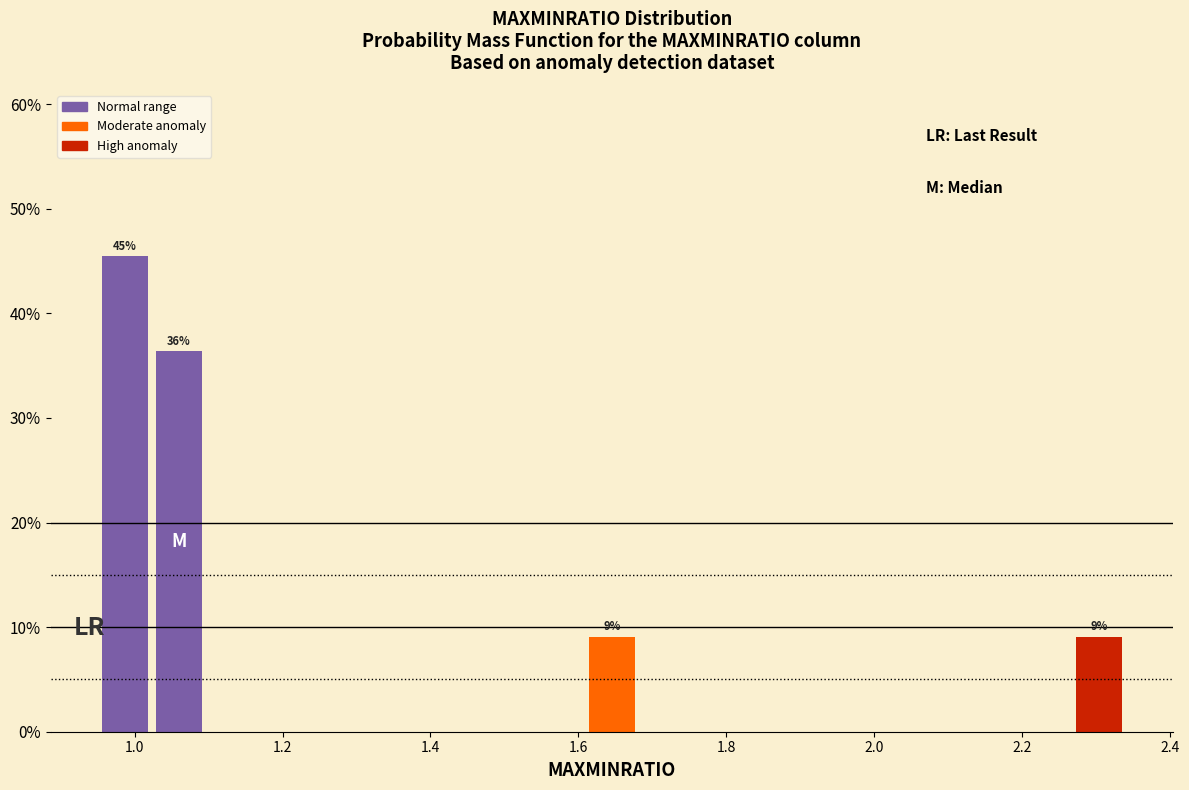

Around what value on the x-axis is the tallest bar? Give the approximate position of its centre, as read against the axis.

0.98